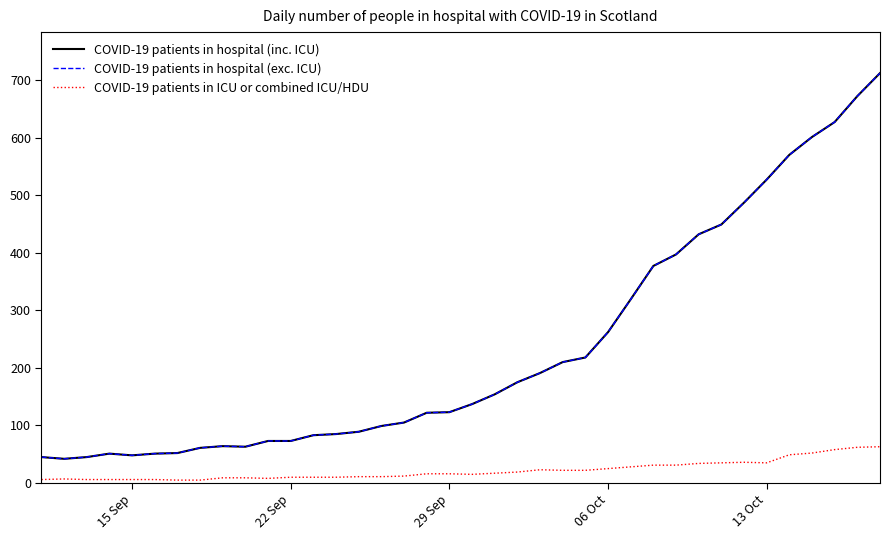

Is this an area chart (filled region under the line)?

No